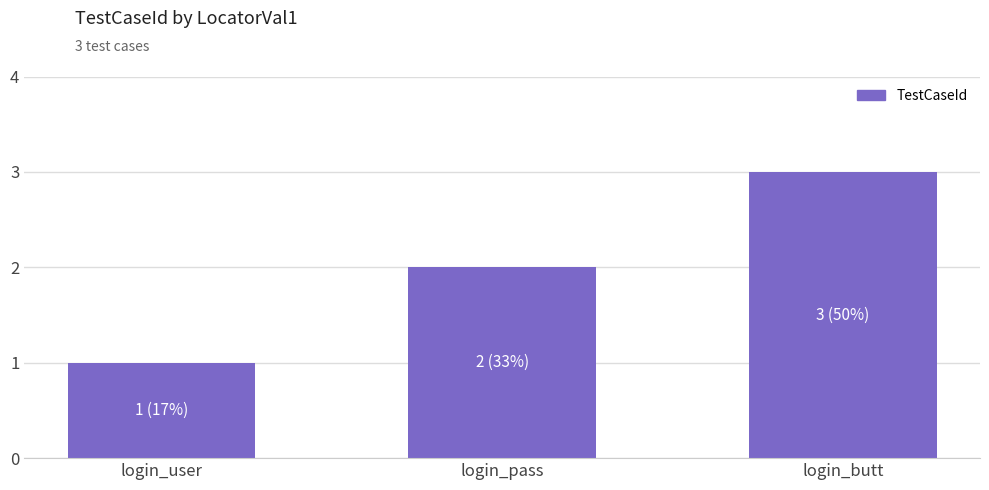

List the labels in order of value, largest first.

login_butt, login_pass, login_user